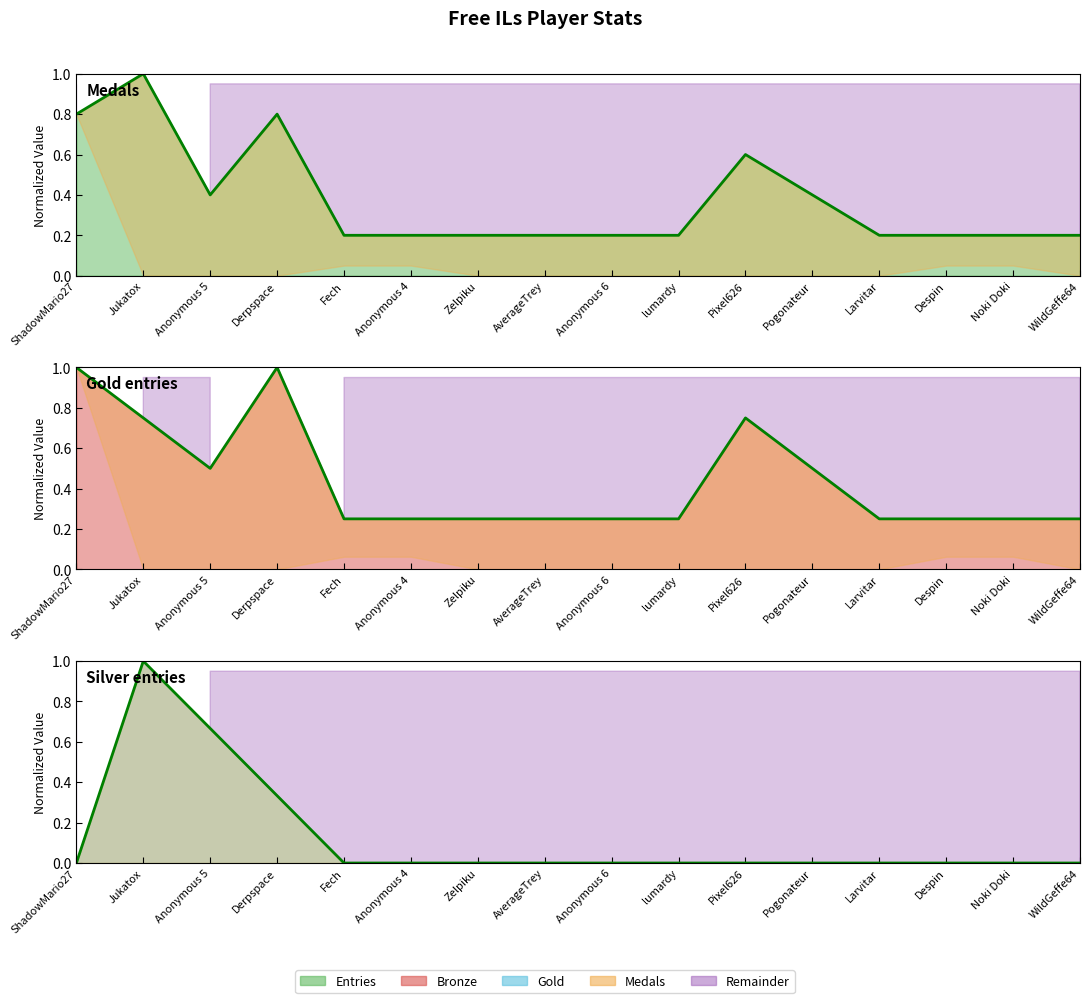

What is the sum of all Bronze line values?

7.0